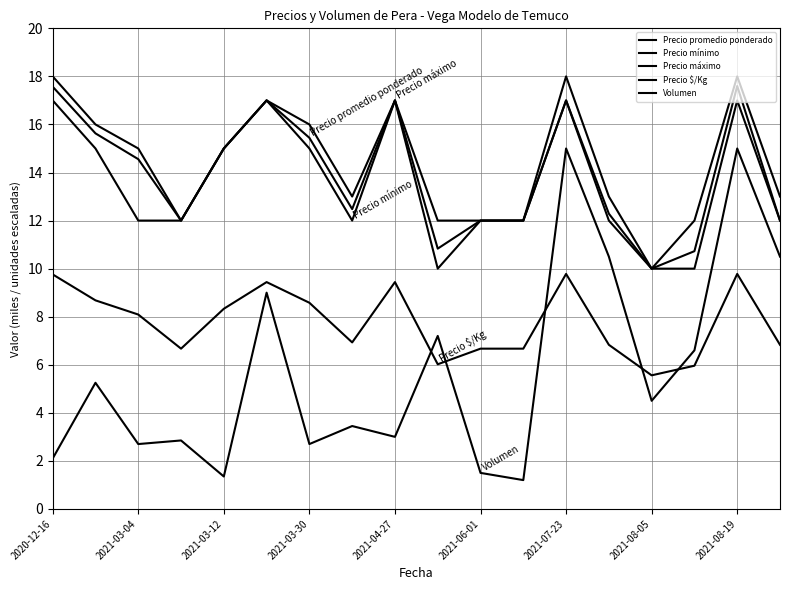

How many lines are shown in the chart?

5